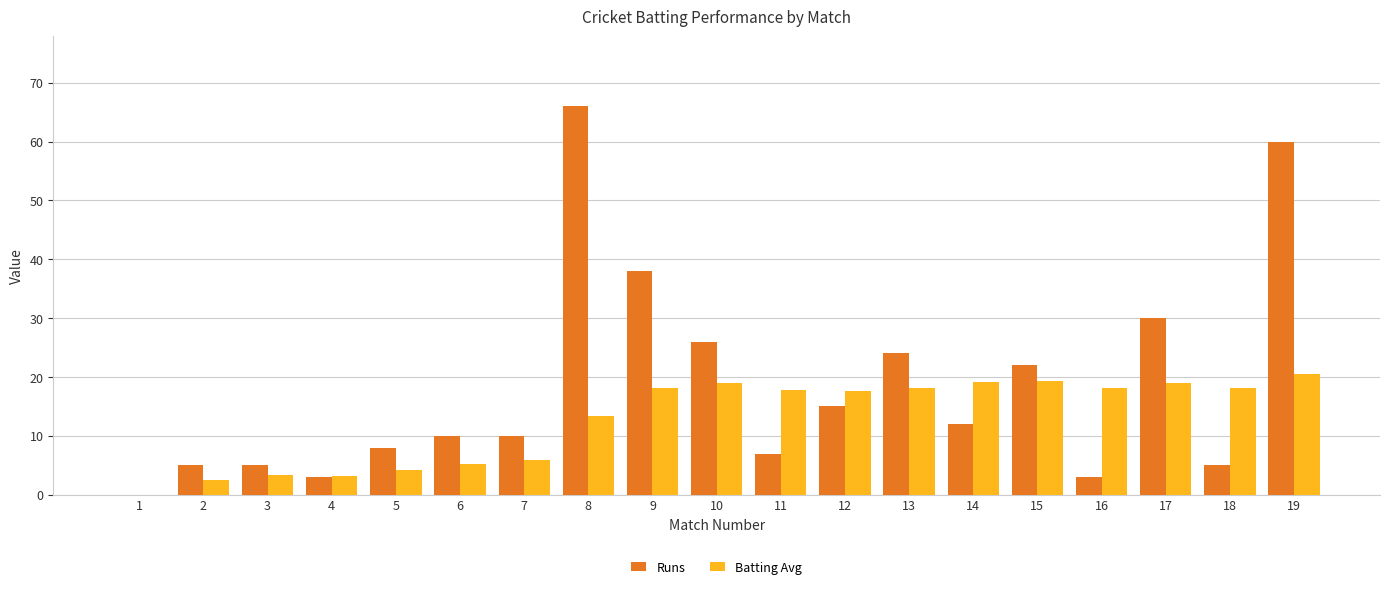

Which series has the largest total across all categories?

Runs